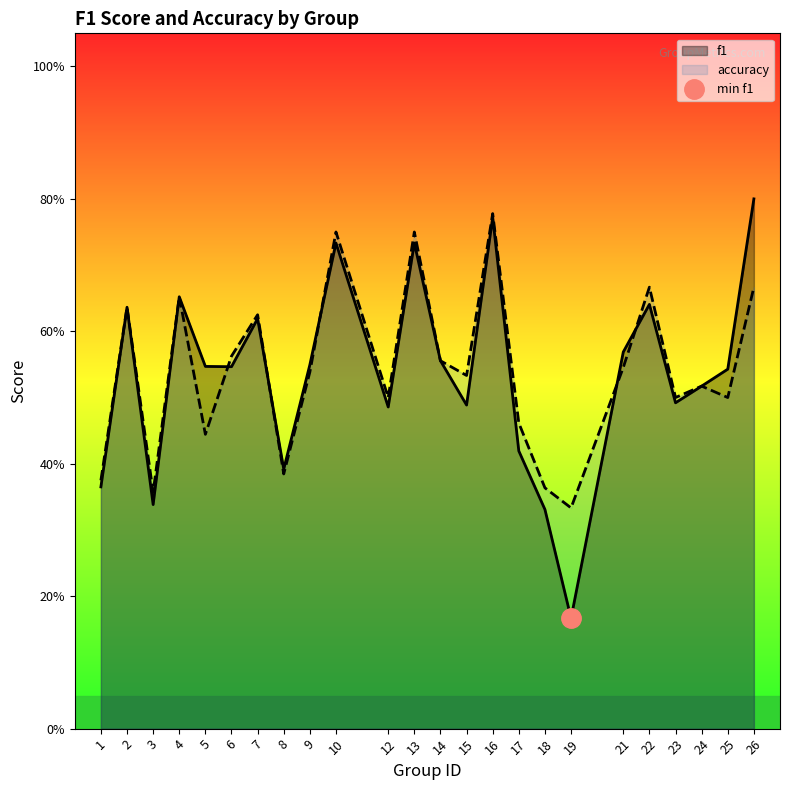

List the series in order of their overall mean, highest first.

accuracy, f1